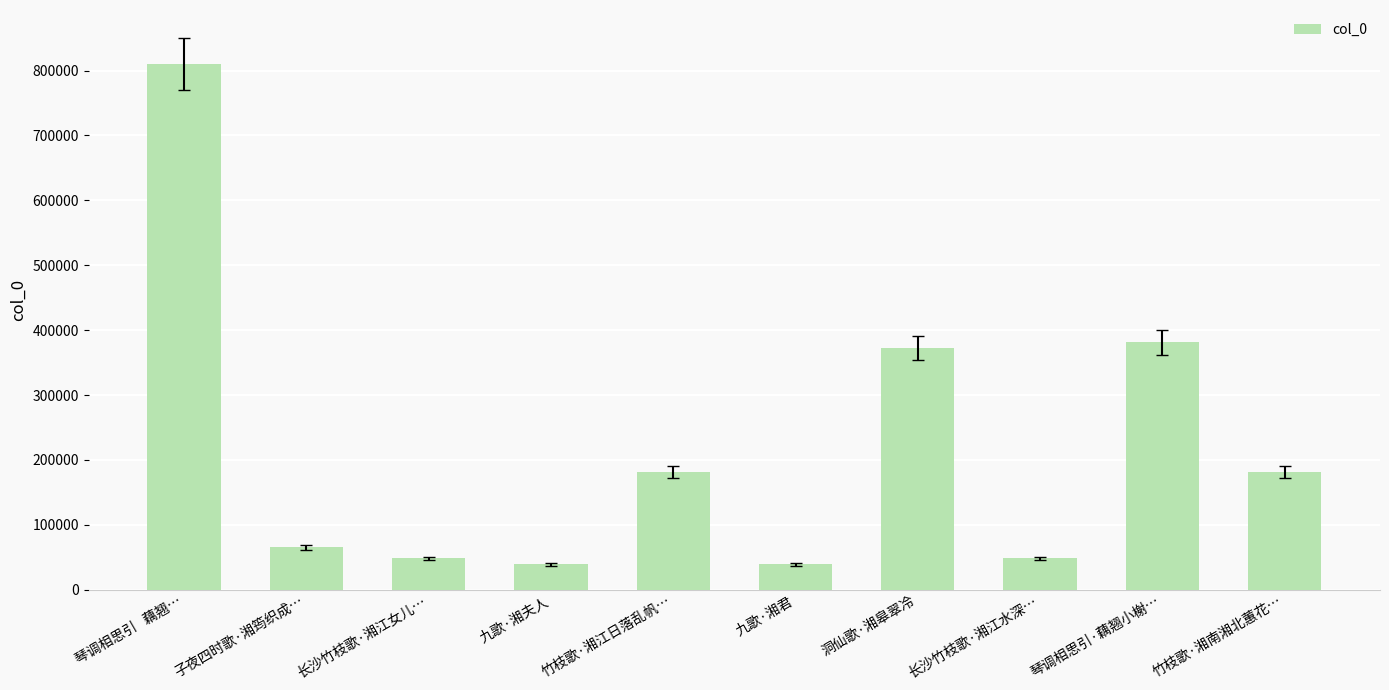

Which label corresponds to the largest value in the chart?

琴调相思引   藕翘…